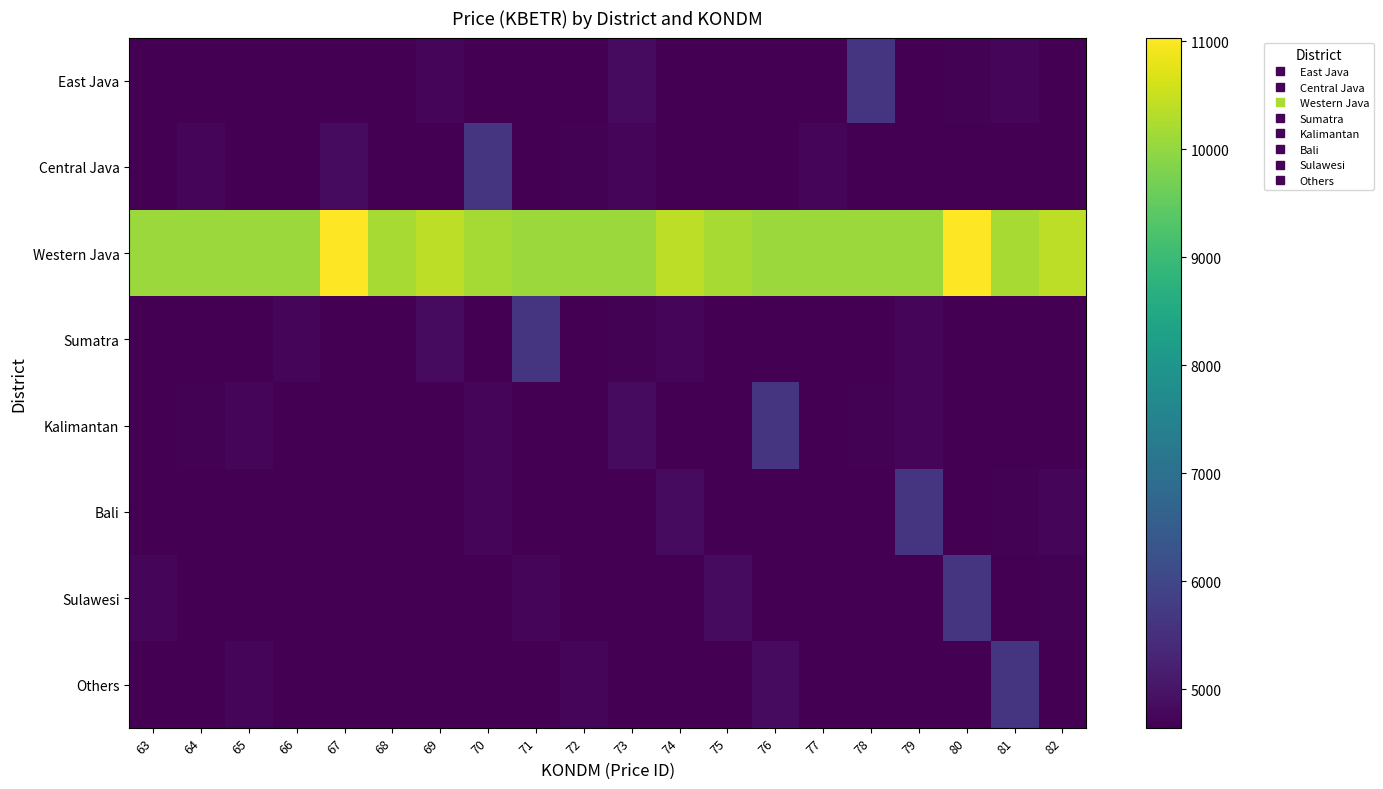

Which series changed the most between 65 and 78?

East Java